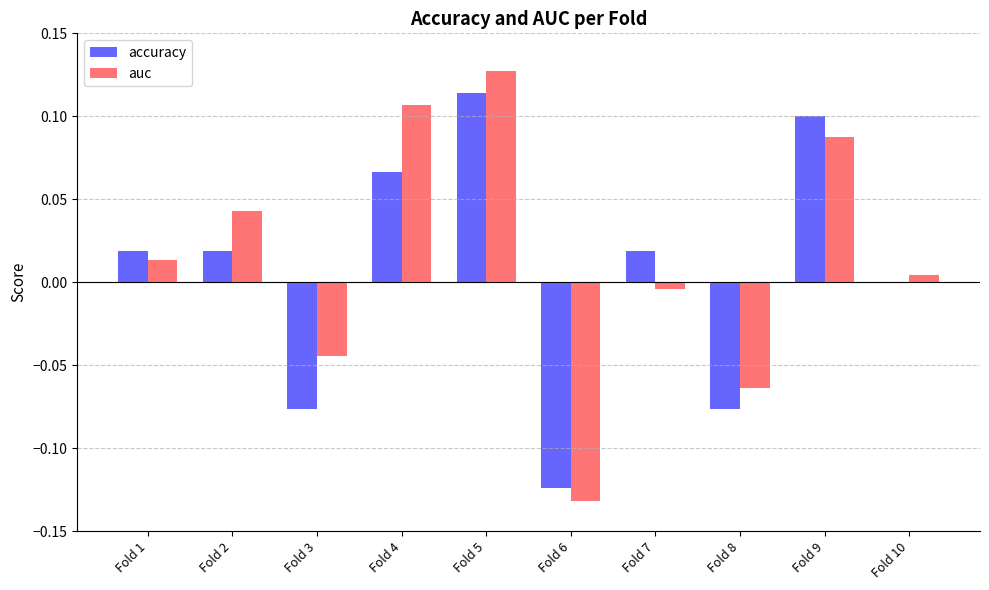

Between Fold 6 and Fold 10, which series saw the biggest shift?

auc